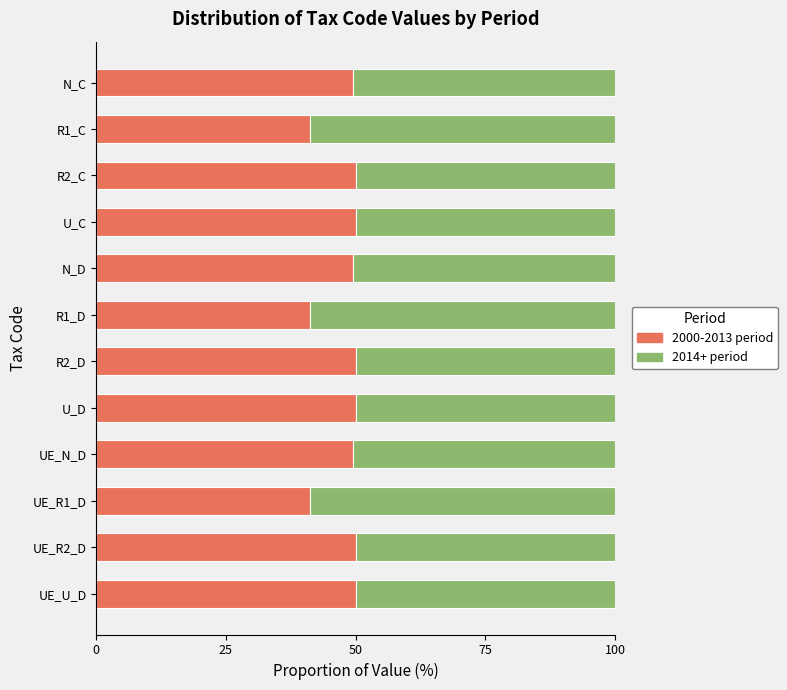

What is the total value across all series at U_D?

100.0